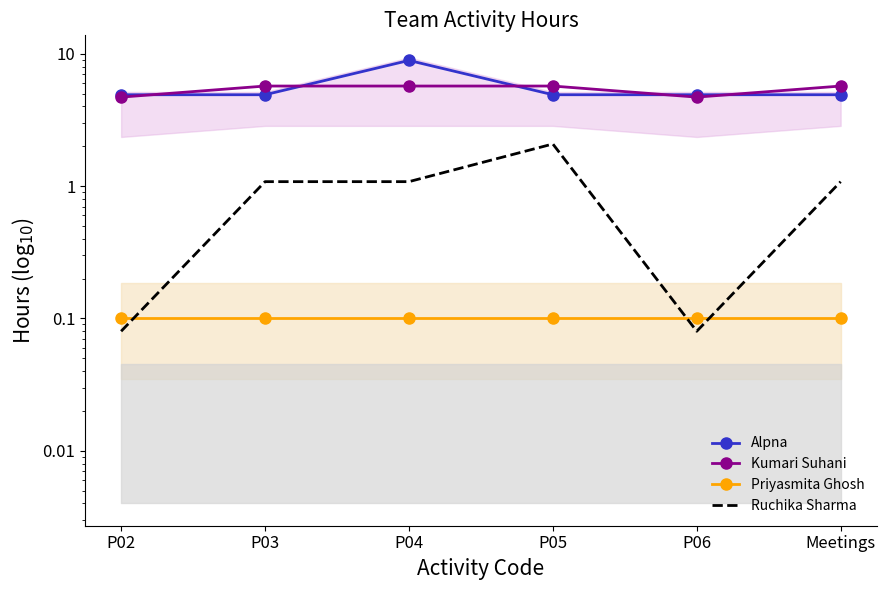

Reading left to right, what are all the values shown in this chart?

Alpna: P02=4.9	P03=4.9	P04=8.9	P05=4.9	P06=4.9	Meetings=4.9
Kumari Suhani: P02=4.7	P03=5.7	P04=5.7	P05=5.7	P06=4.7	Meetings=5.7
Priyasmita Ghosh: P02=0.1	P03=0.1	P04=0.1	P05=0.1	P06=0.1	Meetings=0.1
Ruchika Sharma: P02=0.1	P03=1.1	P04=1.1	P05=2.1	P06=0.1	Meetings=1.1